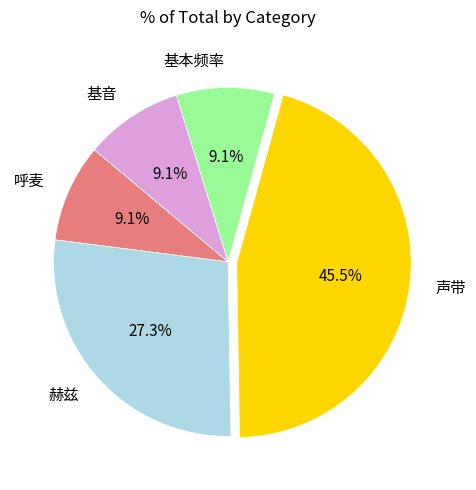

To the nearest percent, what percentage of the pie is 呼麦?

9%